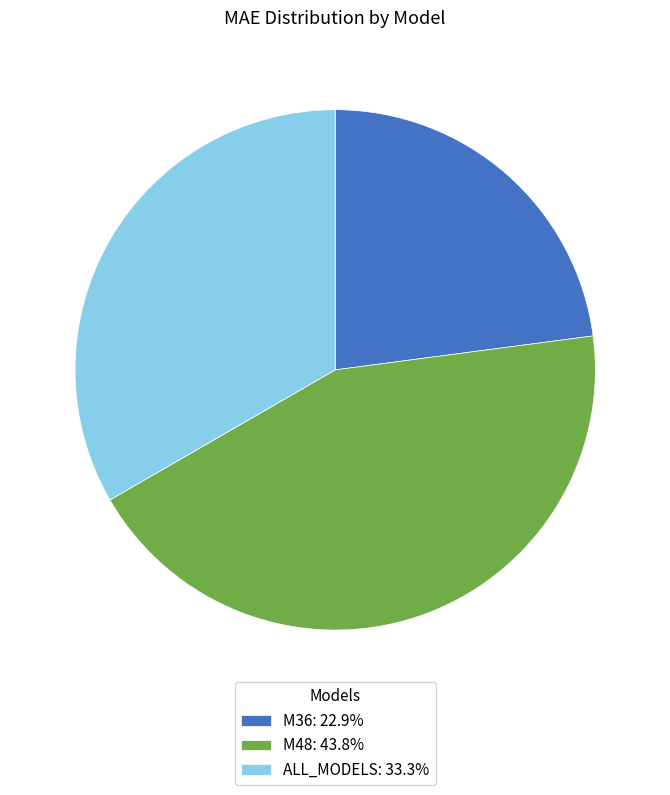

Is the sum of M48: 43.8% and M36: 22.9% greater than half?

Yes